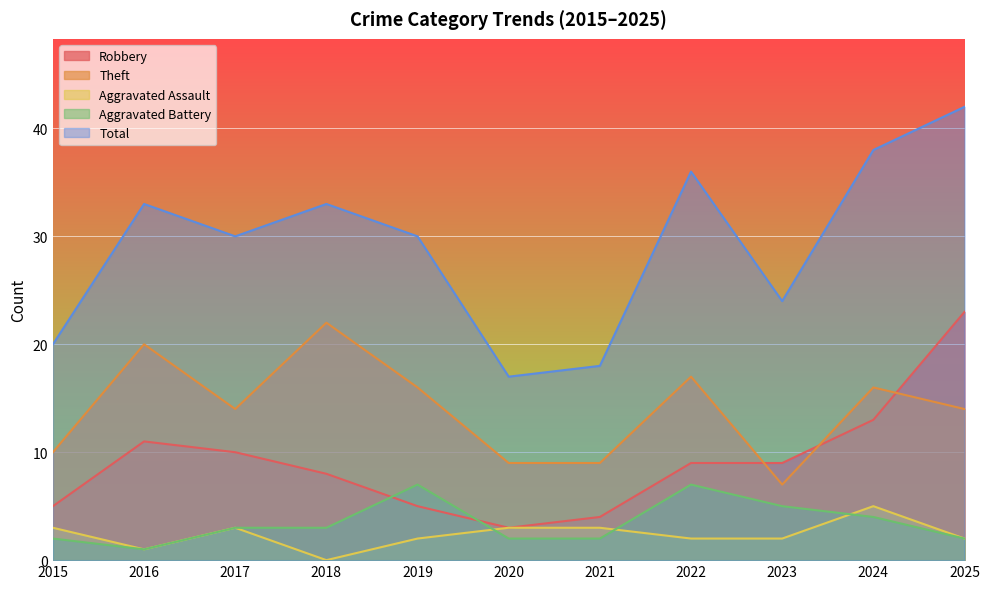

How many data points in Theft are above 14?

5